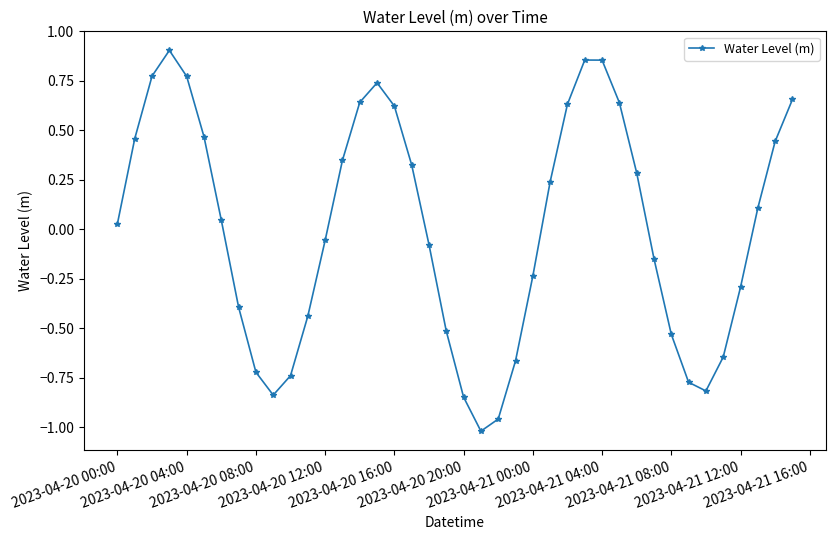

What is the difference between the second highest and second lowest values?

1.8